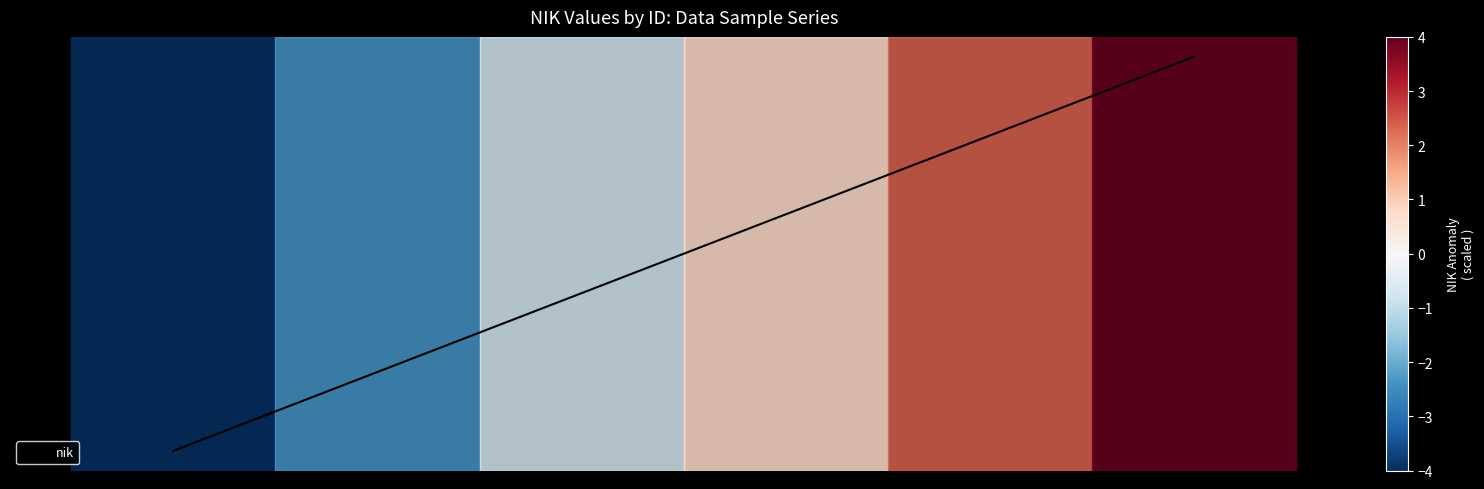

Is this an area chart (filled region under the line)?

No